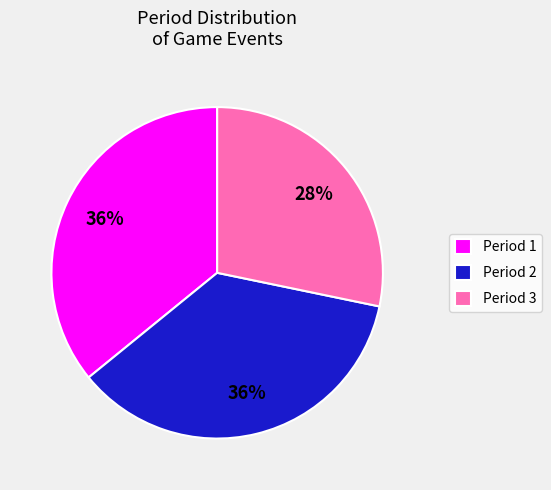

Do Period 2 and Period 3 together represent more than half of the pie?

Yes